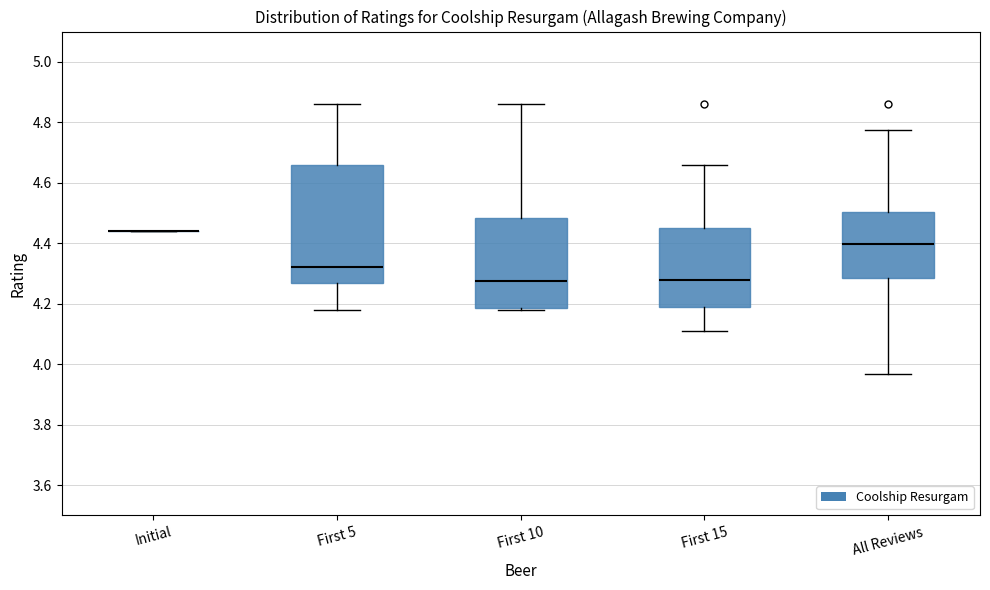

Reading left to right, read every box against the y-axis: the position of its median line, the range the box covers, and the ends of its whiskers. The values are not printed on the chart, so give them approximately, as read against the axis.

Initial: box collapsed to a line at 4.44, whiskers 4.44 to 4.44
First 5: median 4.32, box 4.28 to 4.66, whiskers 4.18 to 4.86
First 10: median 4.28, box 4.18 to 4.48, whiskers 4.18 (just below the box's lower edge) to 4.86
First 15: median 4.28, box 4.20 to 4.46, whiskers 4.12 to 4.66
All Reviews: median 4.40, box 4.28 to 4.50, whiskers 3.96 to 4.78